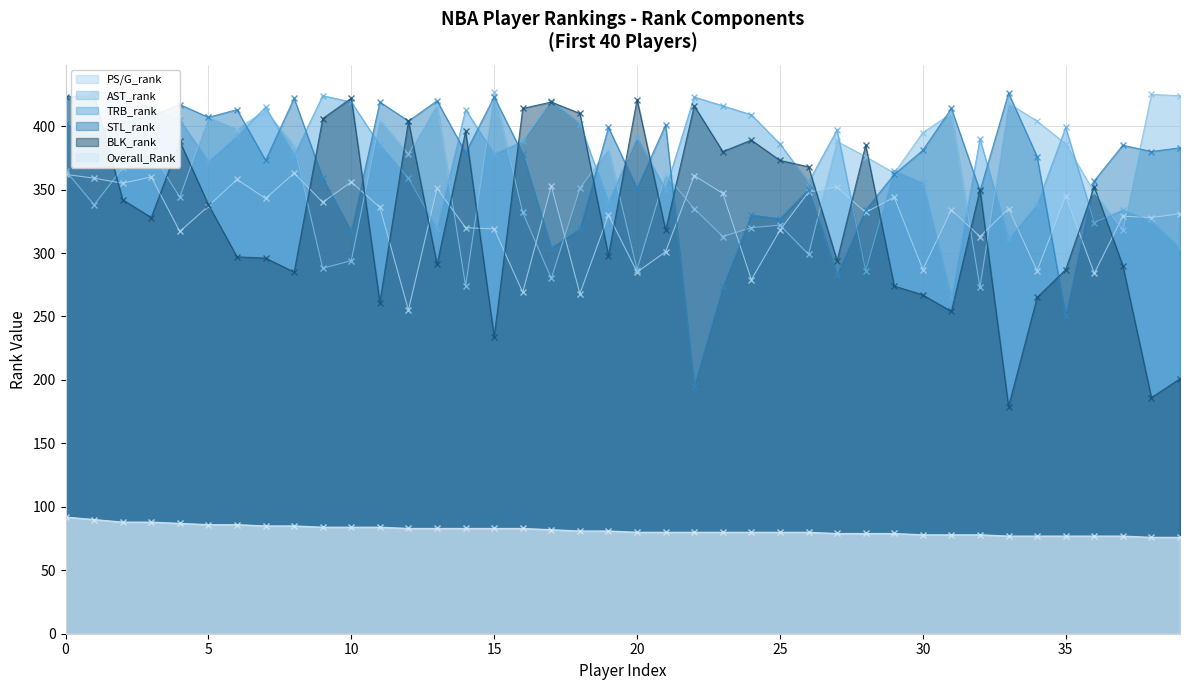

Reading right to left, what are all the values shown in this chart?

PS/G_rank: 331	328	329	284	345	286	335	313	334	287	344	332	352	348	318	279	347	361	301	285	330	268	353	269	319	320	351	255	336	356	340	363	343	358	337	317	360	355	359	362
AST_rank: 424	425	318	348	386	404	418	273	410	395	363	376	388	299	322	320	313	335	362	287	382	351	280	332	427	274	417	378	405	294	288	385	412	398	407	344	380	367	338	365
TRB_rank: 304	325	334	324	399	338	311	390	265	355	365	286	397	356	386	409	416	423	350	391	340	402	420	388	378	413	319	359	385	419	424	377	415	392	372	405	414	425	427	422
STL_rank: 383	380	385	357	250	376	426	349	414	381	362	334	283	350	327	330	273	195	401	351	399	319	304	378	423	379	420	404	419	317	359	422	373	413	407	417	408	403	392	402
BLK_rank: 201	186	290	352	287	265	179	350	254	267	274	385	294	368	373	389	380	416	318	421	298	410	419	414	234	396	291	404	261	422	406	285	296	297	338	388	328	342	424	423
Overall_Rank: 76	76	77	77	77	77	77	78	78	78	79	79	79	80	80	80	80	80	80	80	81	81	82	83	83	83	83	83	84	84	84	85	85	86	86	87	88	88	90	92